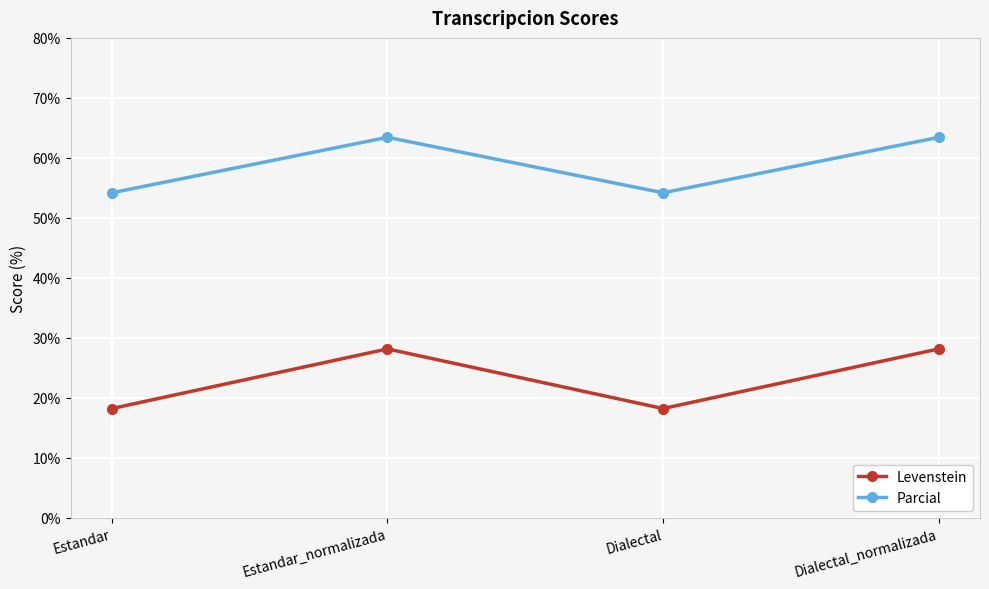

How many values in the Parcial series are below 63?

2